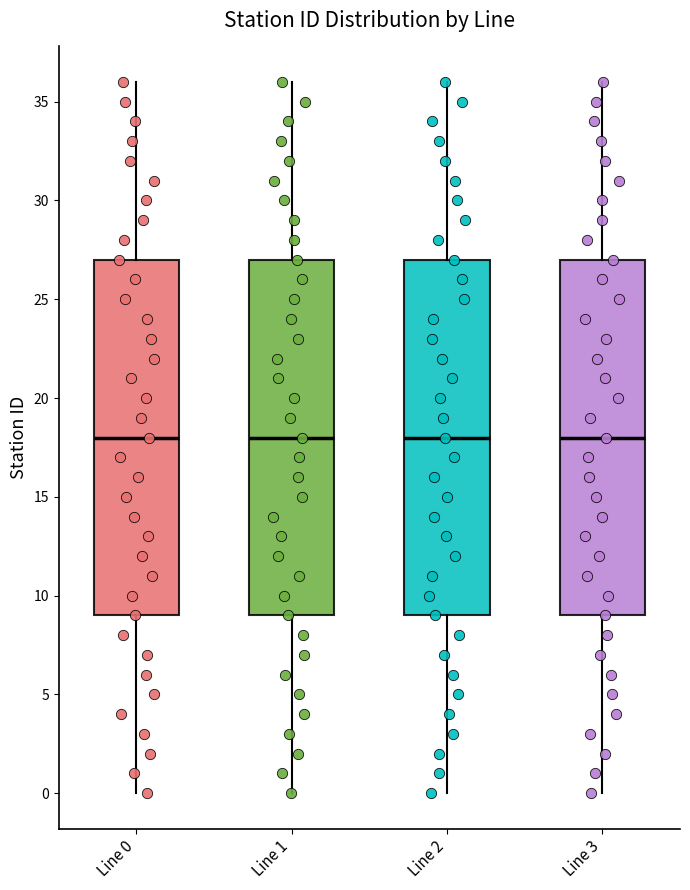

Reading left to right, read every box against the y-axis: the position of its median line, the range the box covers, and the ends of its whiskers. The values are not printed on the chart, so give them approximately, as read against the axis.

Line 0: median 18, box 9 to 27, whiskers 0 to 36
Line 1: median 18, box 9 to 27, whiskers 0 to 36
Line 2: median 18, box 9 to 27, whiskers 0 to 36
Line 3: median 18, box 9 to 27, whiskers 0 to 36